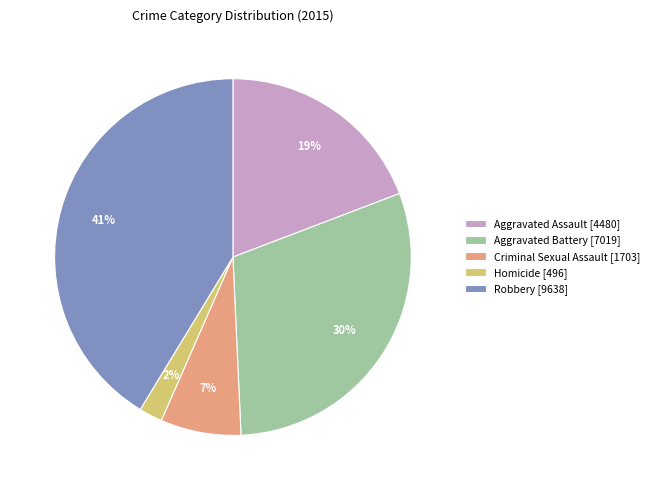

The Aggravated Battery slice represents 30% of the pie. True or false?

True